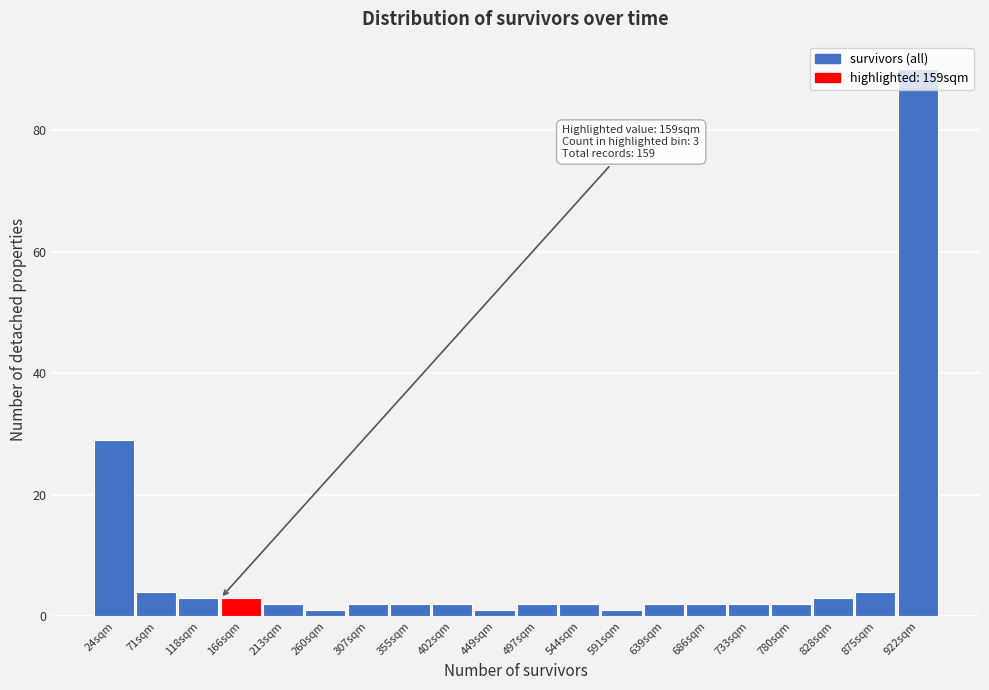

Which range on the x-axis has the tallest bar?

900 to 945